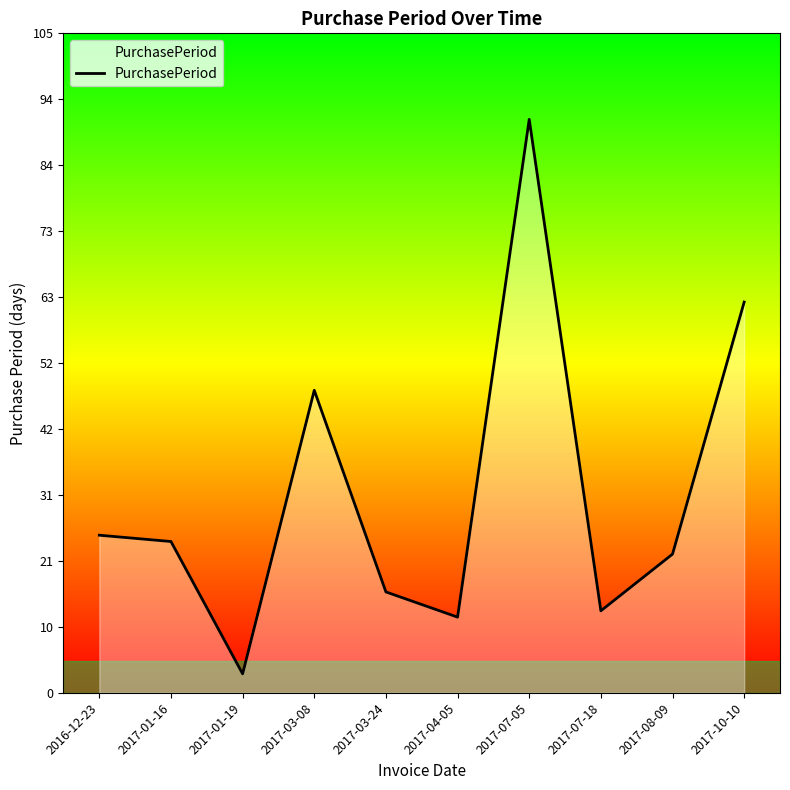

What position from the left is 2017-08-09?

9